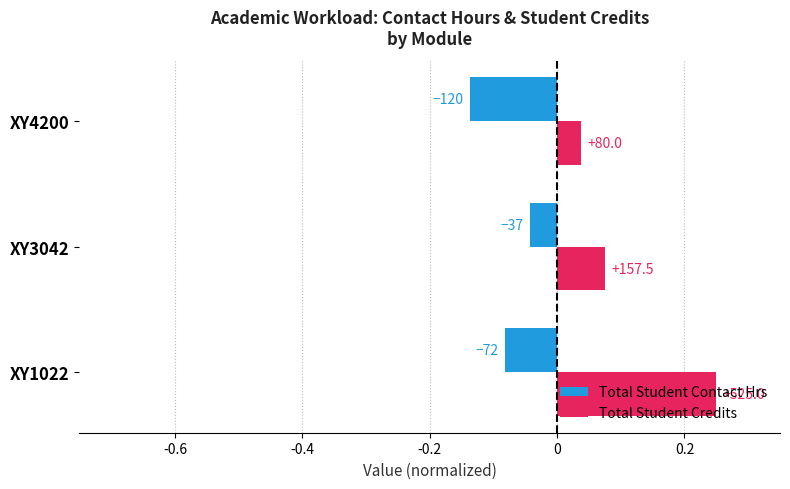

At how many categories does at least one series exceed 0?

3